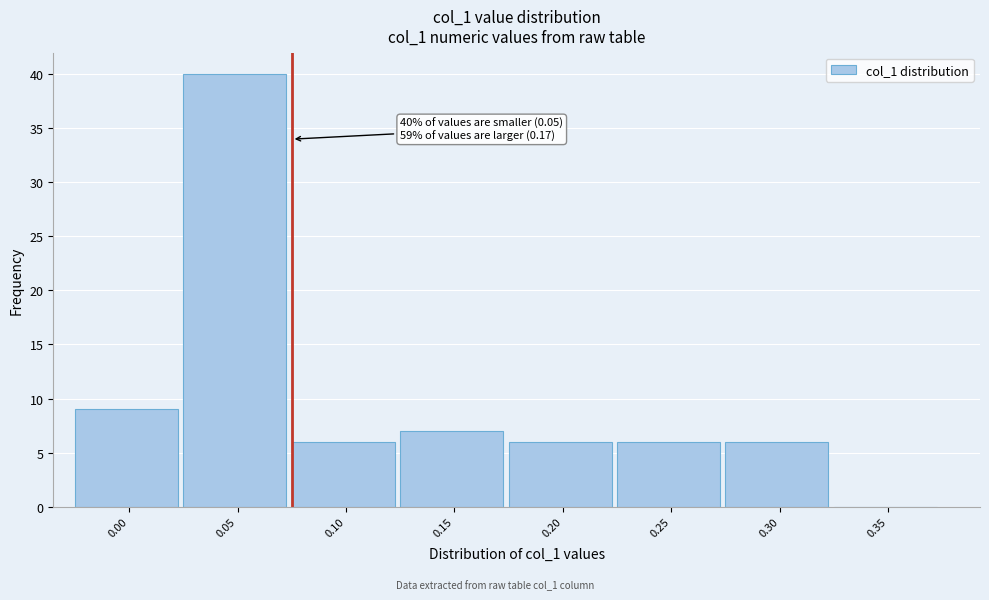

Reading right to left, list all the values displayed in this chart.

0.35=0	0.30=6	0.25=6	0.20=6	0.15=7	0.10=6	0.05=40	0.00=9